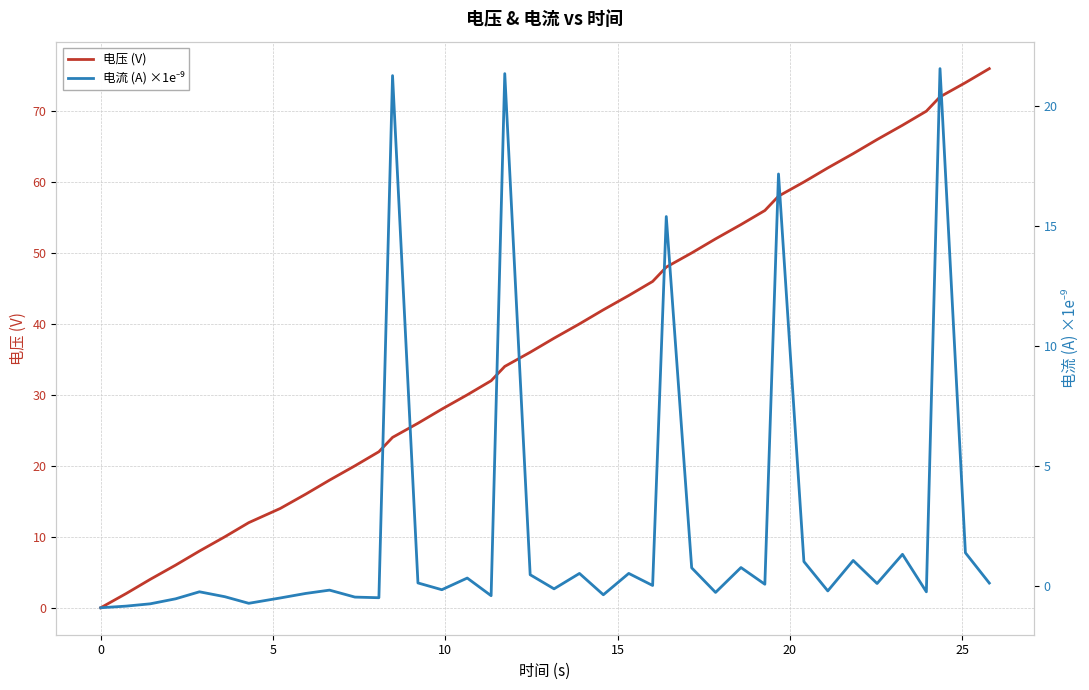

What are all the series names shown in the legend?

电压 (V), 电流 (A) ×1e⁻⁹